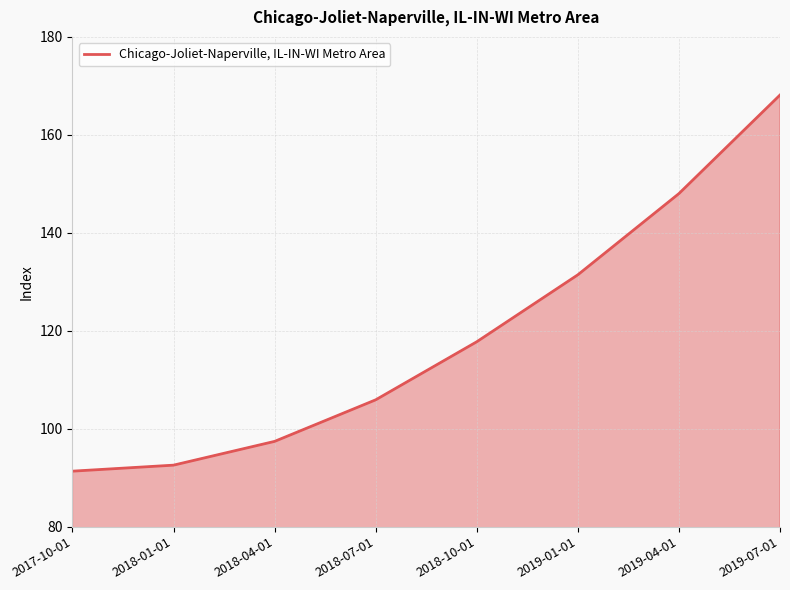

What is the maximum value shown in the chart?

168.1